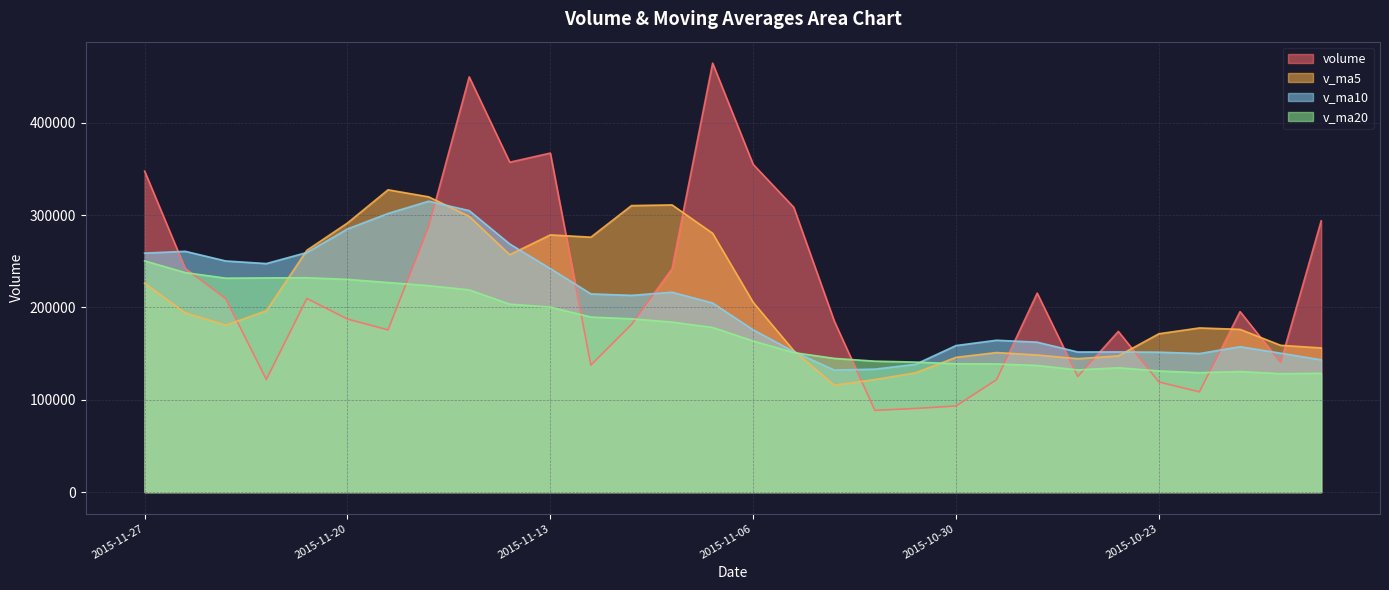

What is the highest value of the v_ma5 series?

327305.1